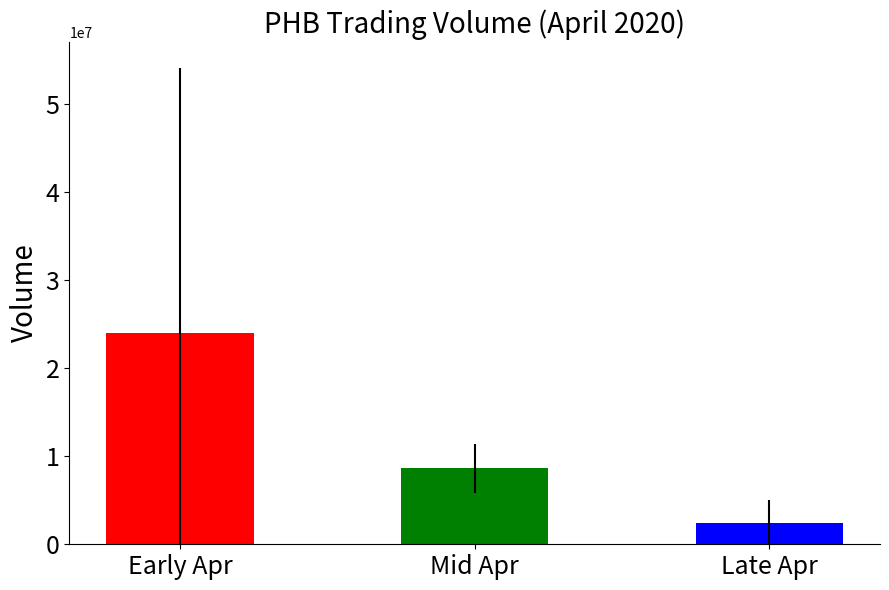

Which label corresponds to the largest value in the chart?

Early Apr